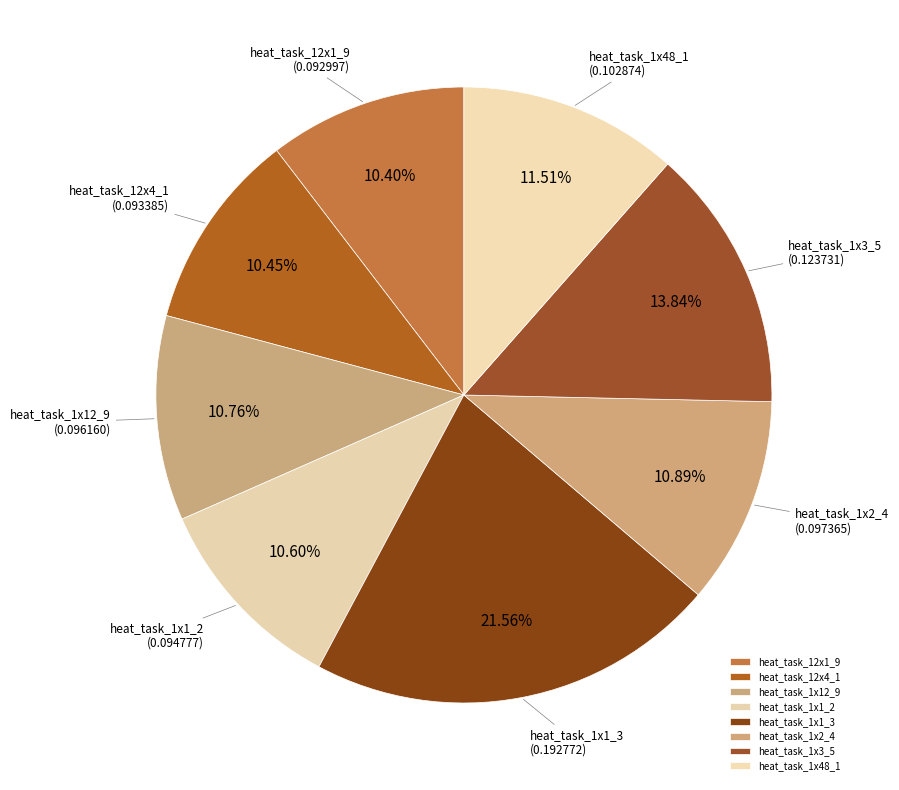

Does heat_task_1x1_2 represent more than half of the total?

No